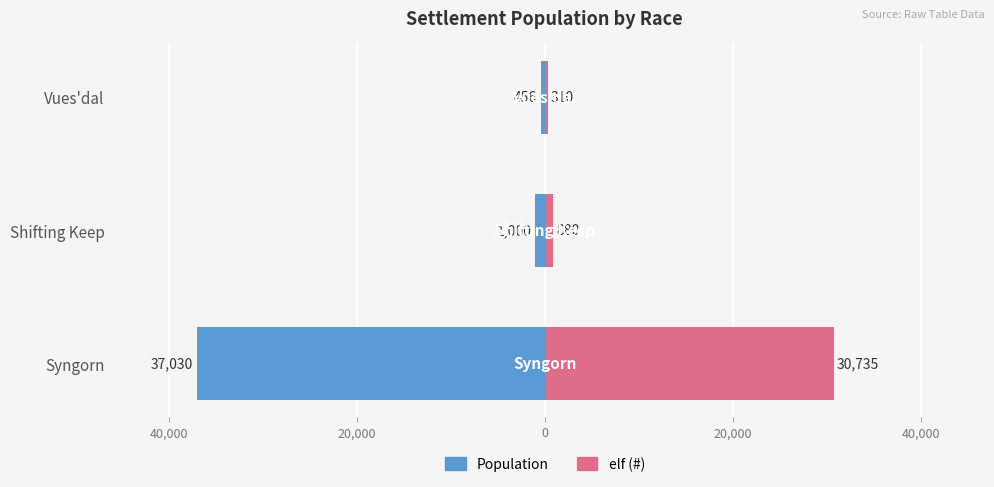

What is the sum of all Population values?

-38486.0